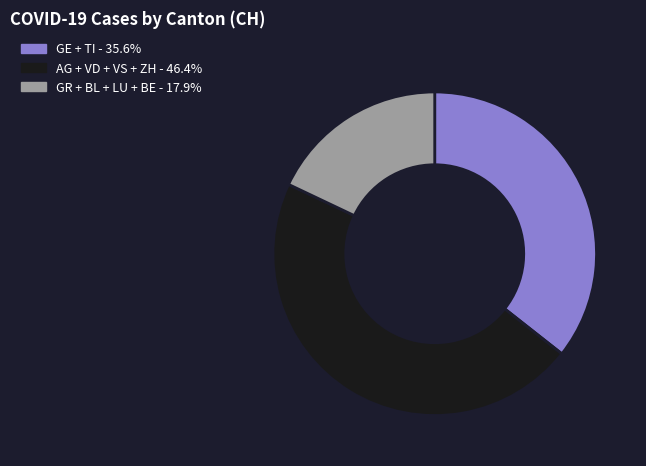

Is there any slice that represents more than half of the pie?

No